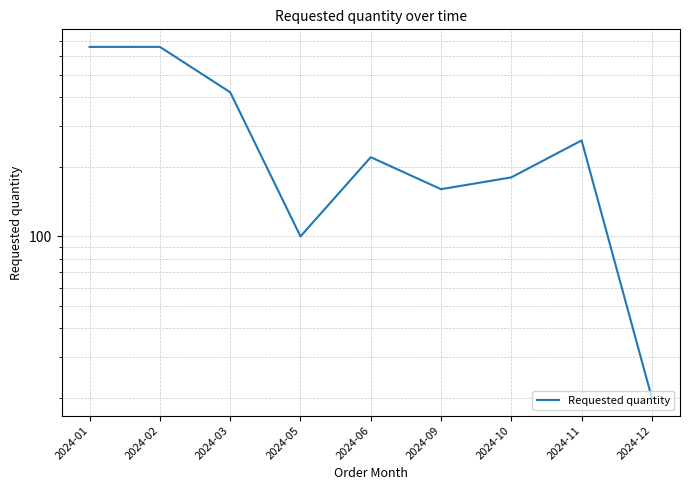

What is the smallest value displayed?

20